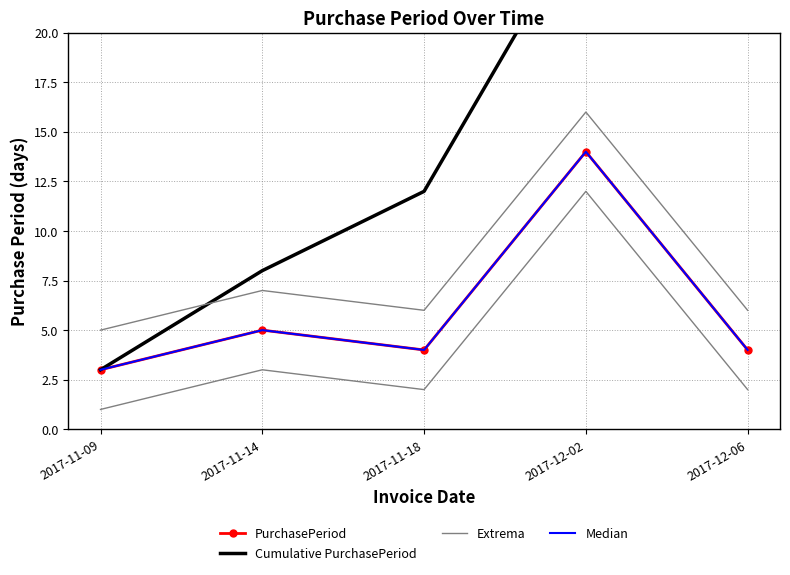

Is it true that Cumulative PurchasePeriod equals 1 at 2017-11-09?

False